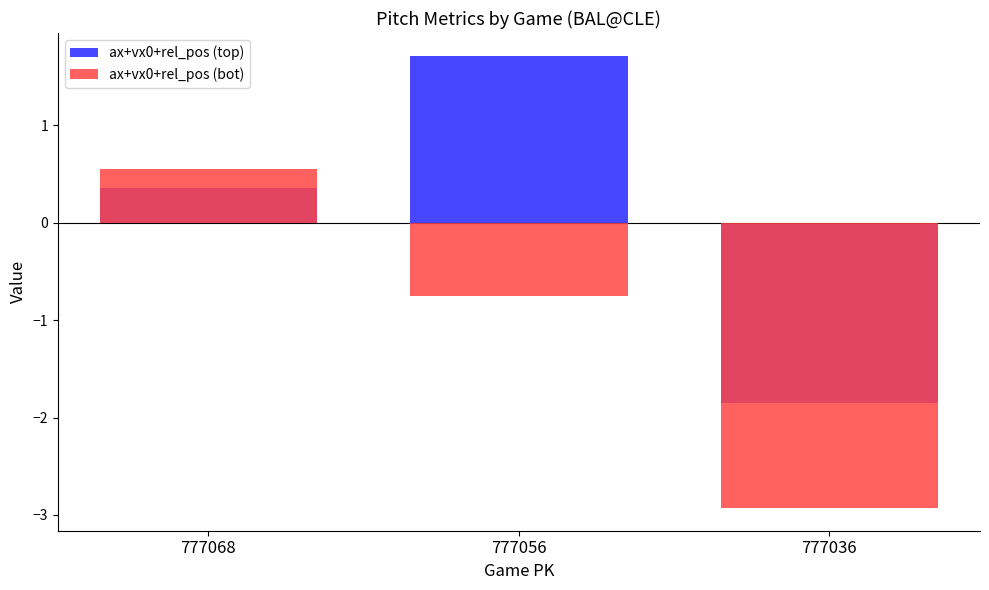

Which series changed the most between 777068 and 777056?

ax+vx0+rel_pos (top)